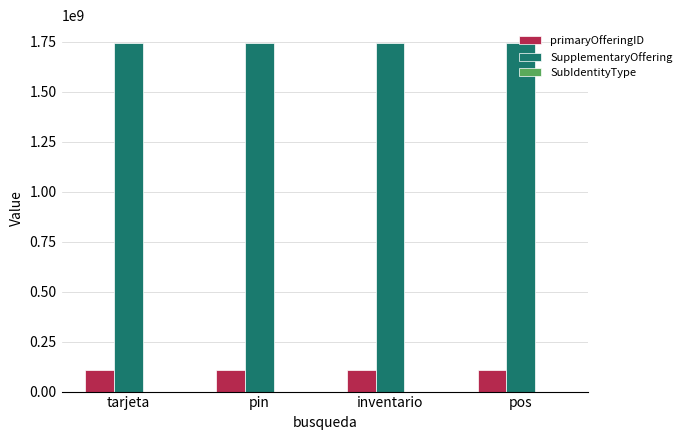

True or false: primaryOfferingID has a value of 107299940 at pos.

True